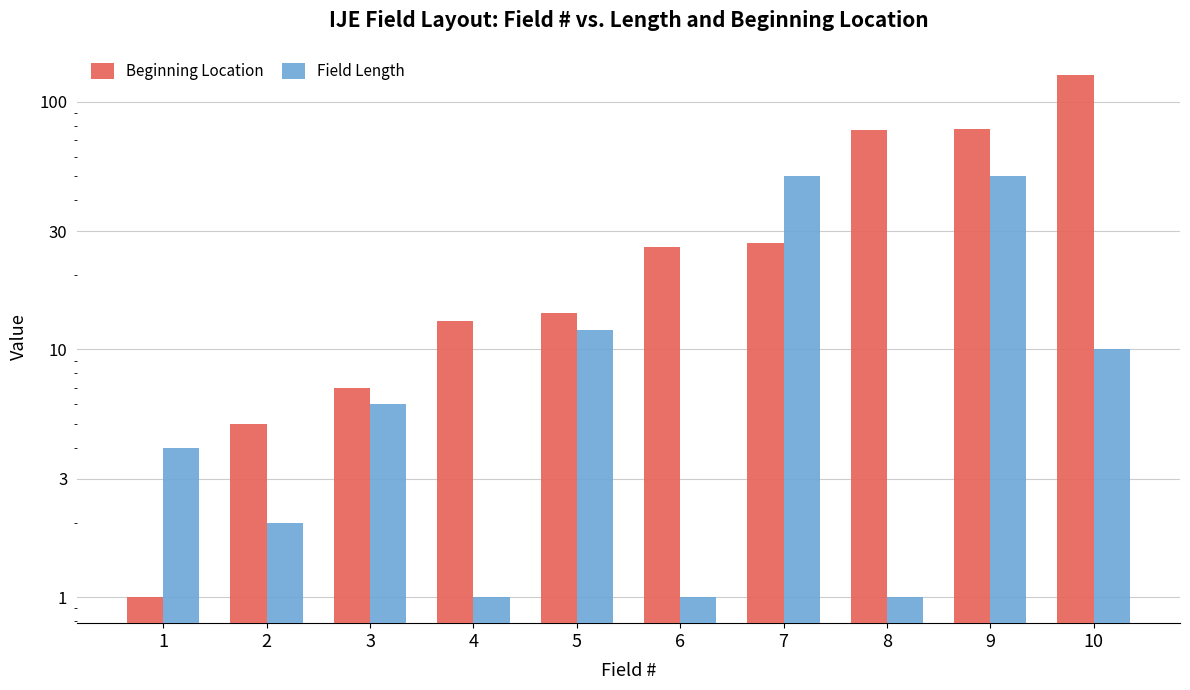

Rank the series by their average value, from lowest to highest.

Field Length, Beginning Location